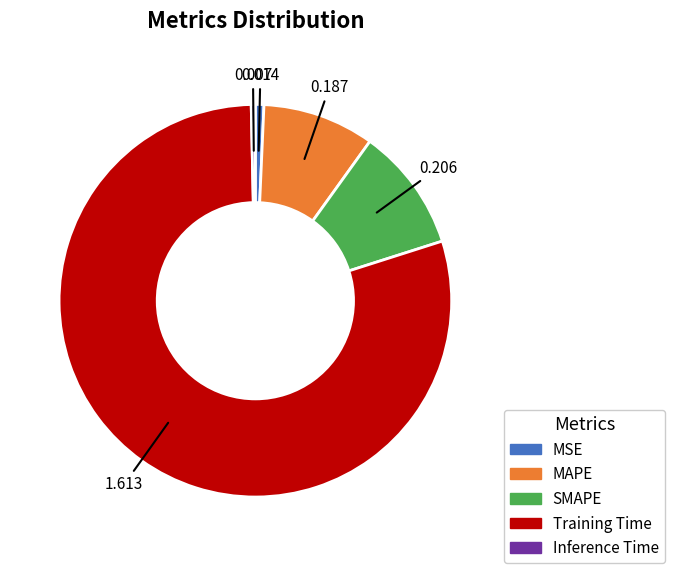

Is it true that MAPE is 1% of the pie?

False